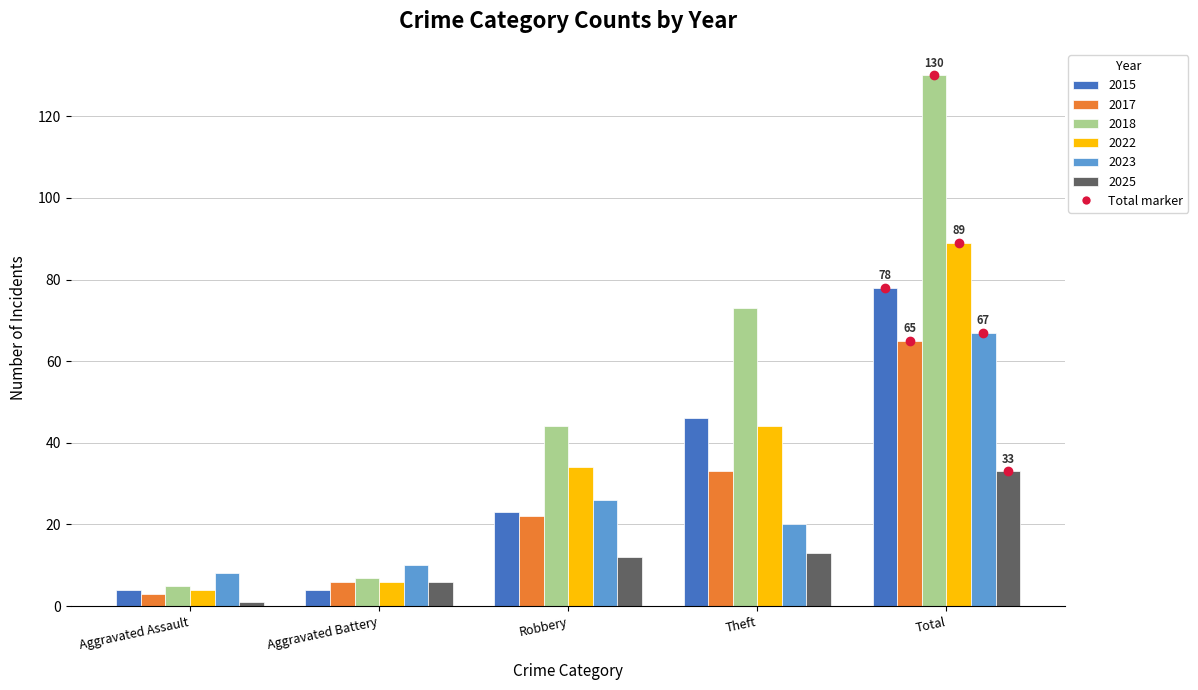

Are the bars horizontal?

No